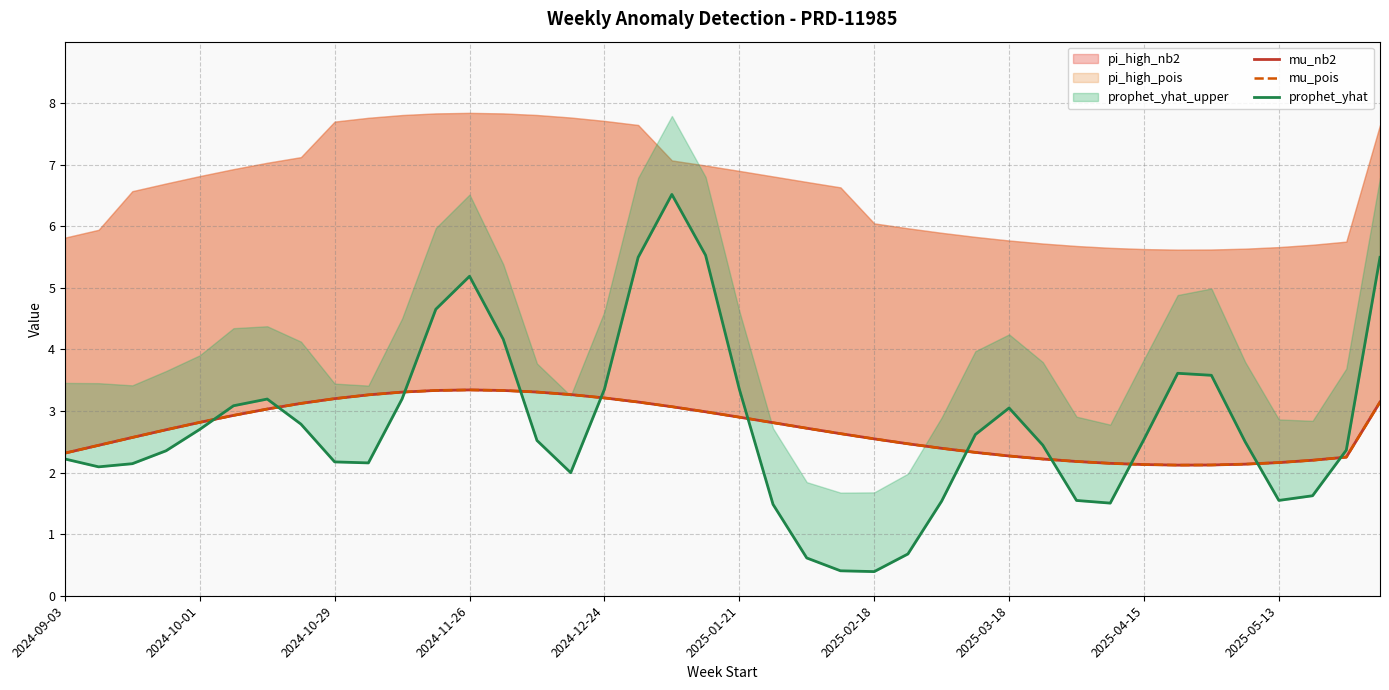

Between 10 and 37, which series saw the biggest shift?

prophet_yhat